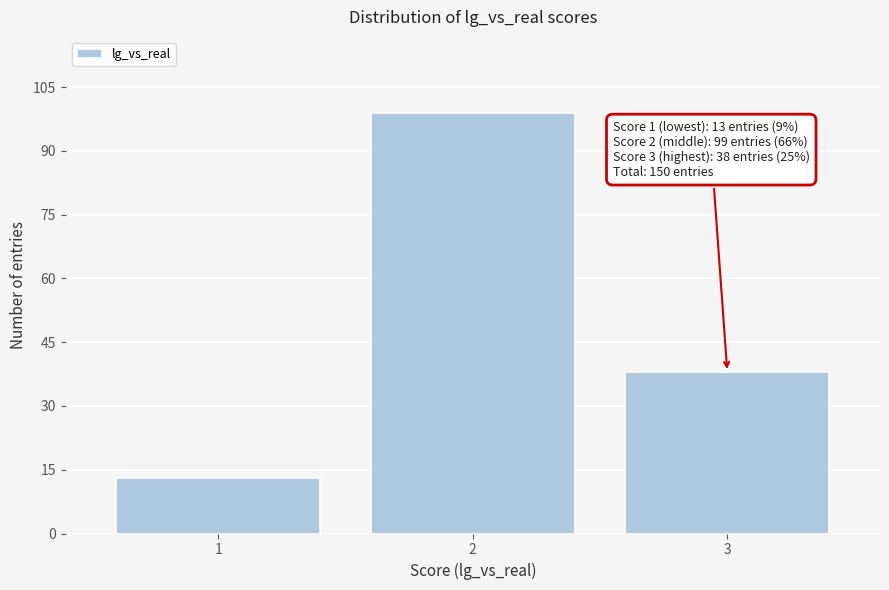

Reading left to right, list all the values displayed in this chart.

13	99	38